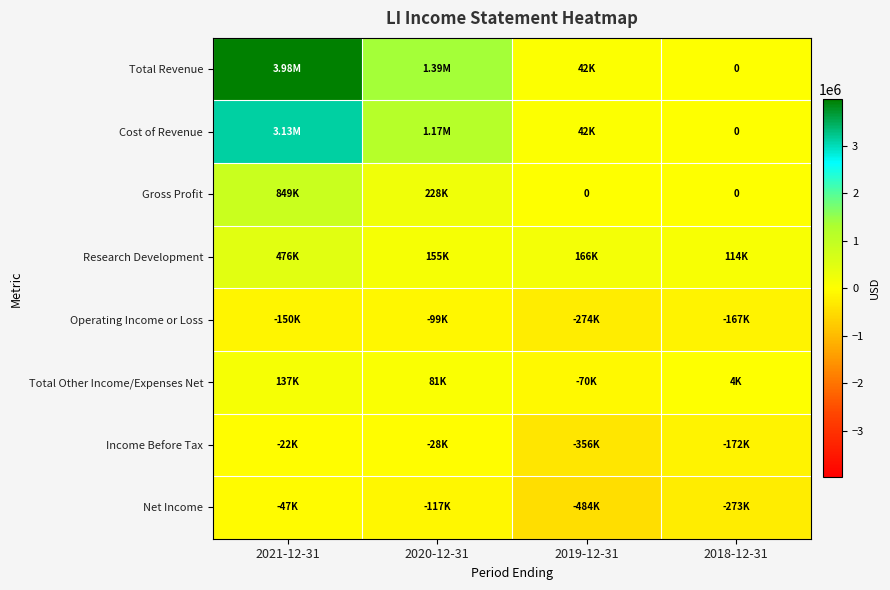

Between 2020-12-31 and 2021-12-31, which is larger?

2021-12-31